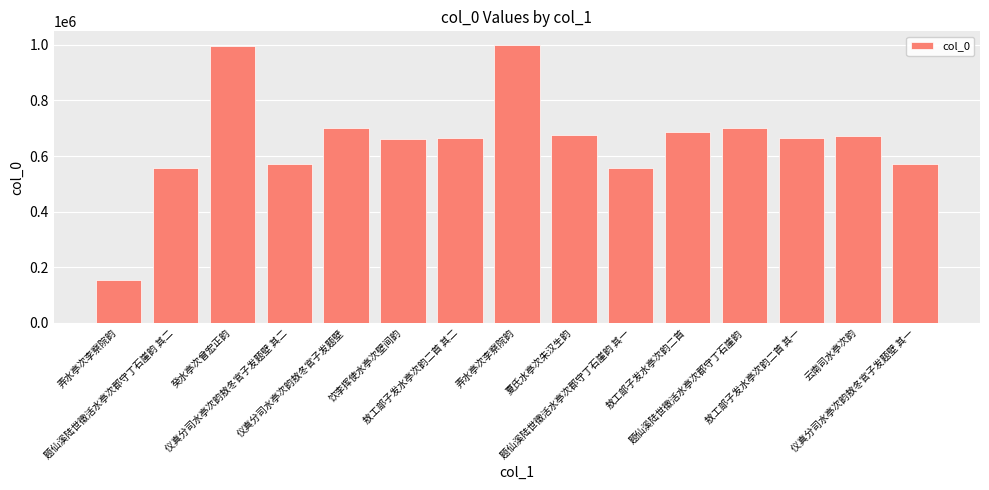

How many bars are there in total?

15